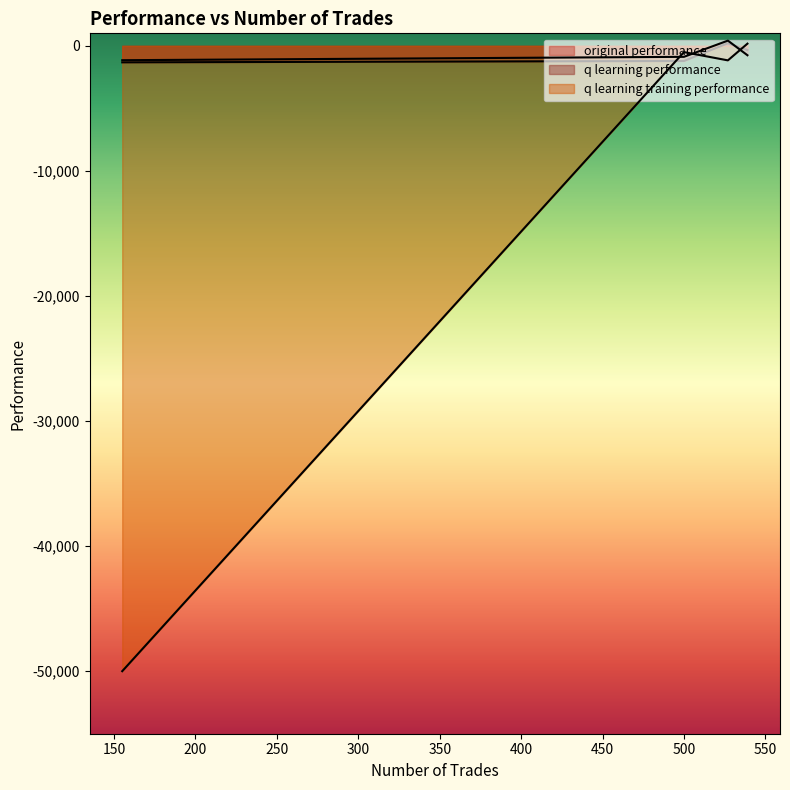

What are all the series names shown in the legend?

original performance, q learning performance, q learning training performance